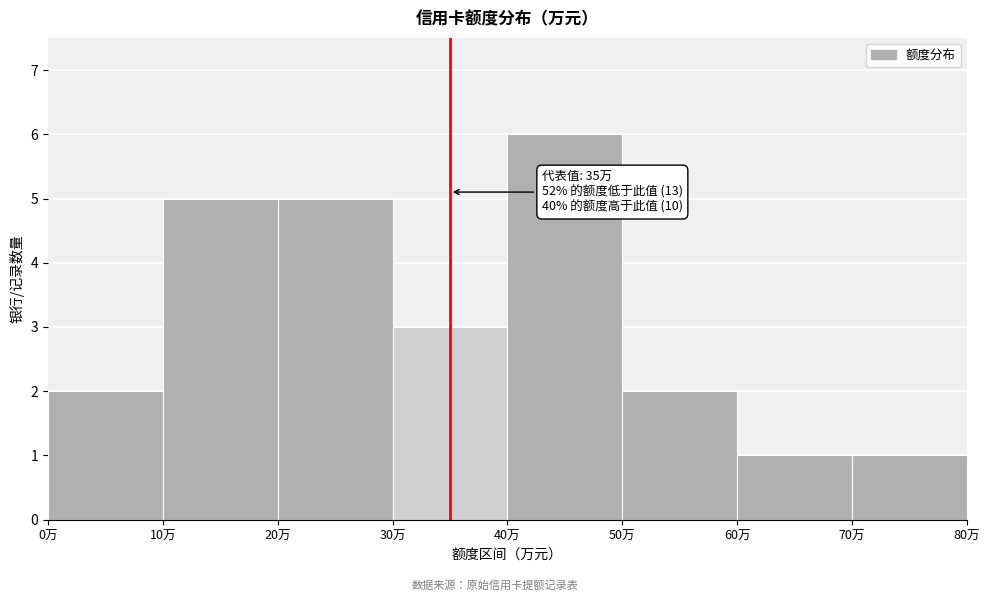

Over which range of the x-axis is the bar tallest?

40 to 50